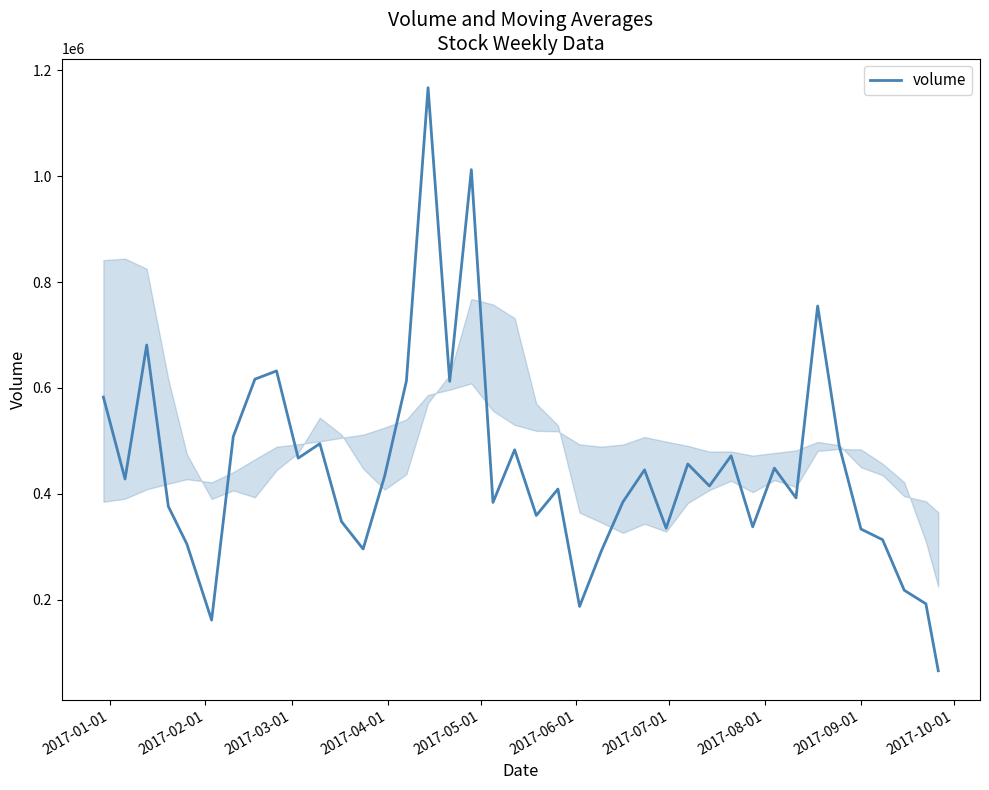

How many series are shown in this chart?

1